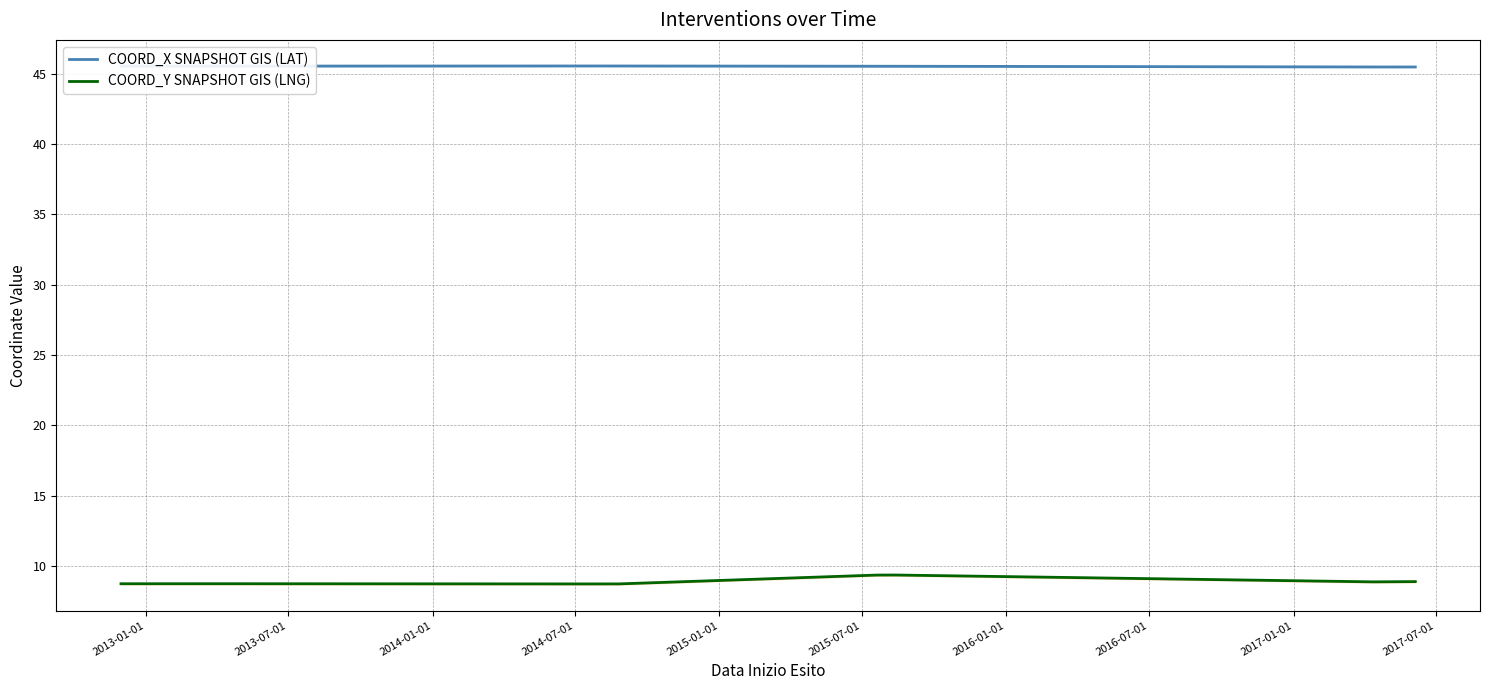

What is the maximum value for COORD_X SNAPSHOT GIS (LAT)?

45.5